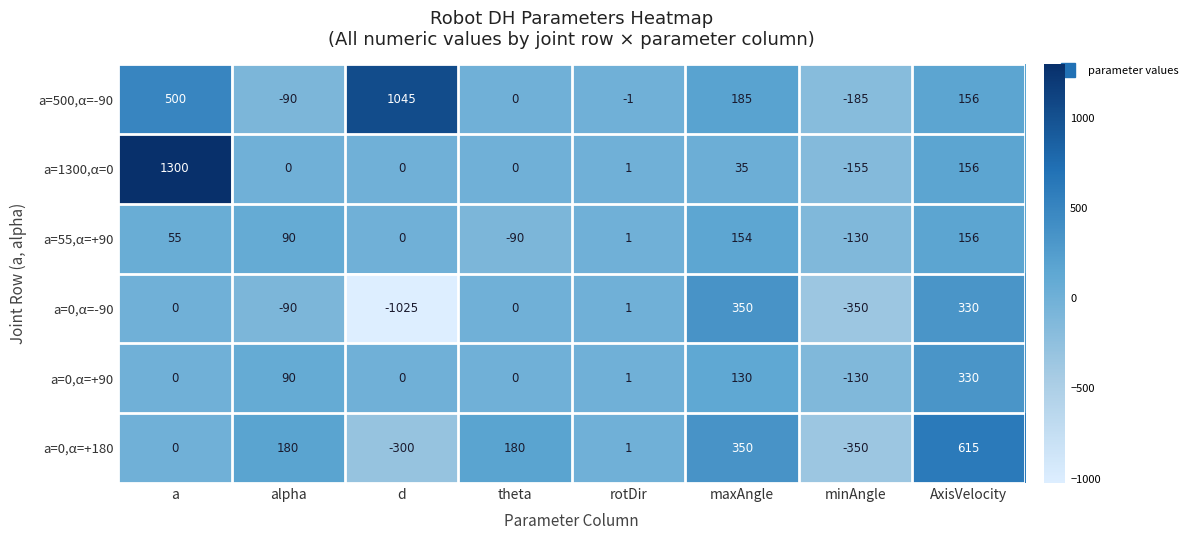

What is the average value of the a=0,α=+90 series?

53